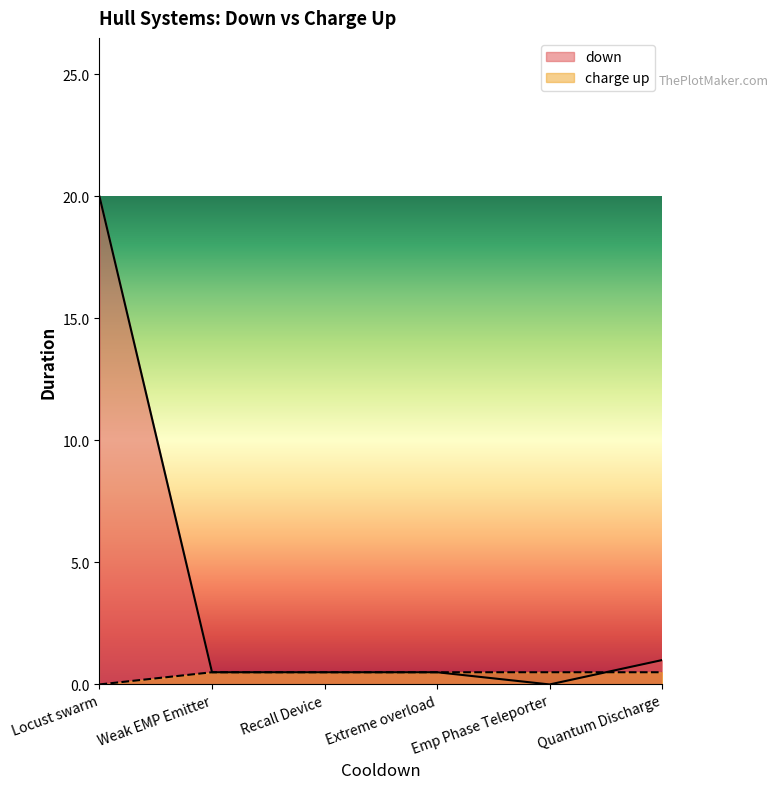

How many values in the charge up series exceed 0?

5